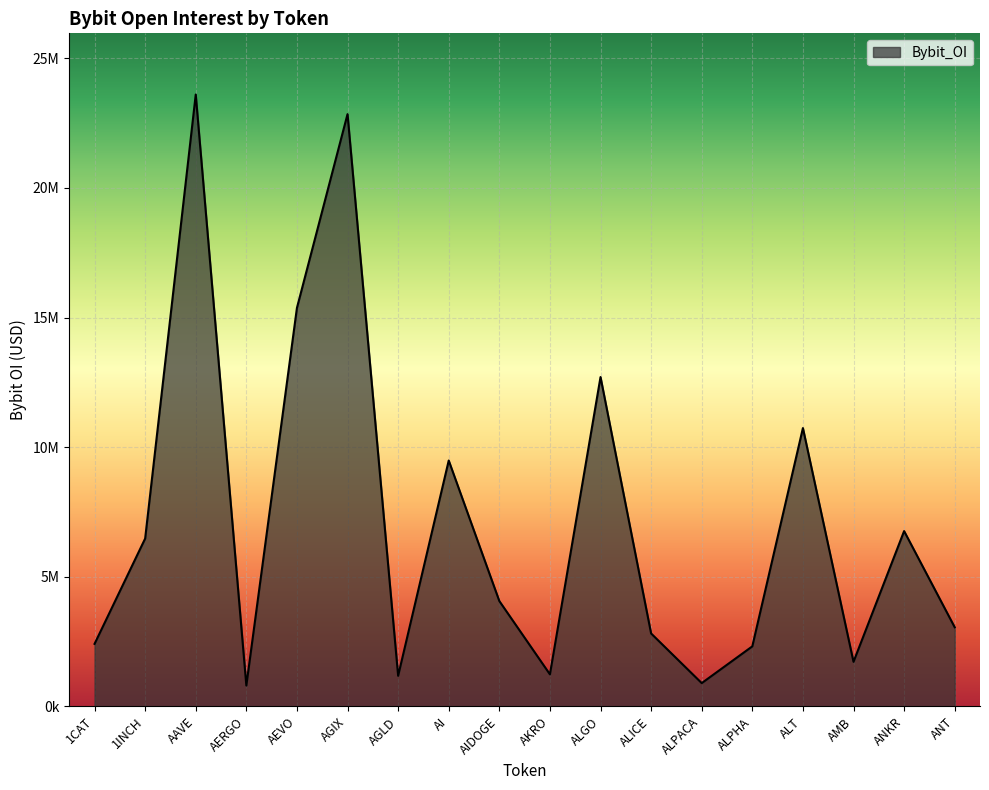

Does the chart have visible grid lines?

Yes